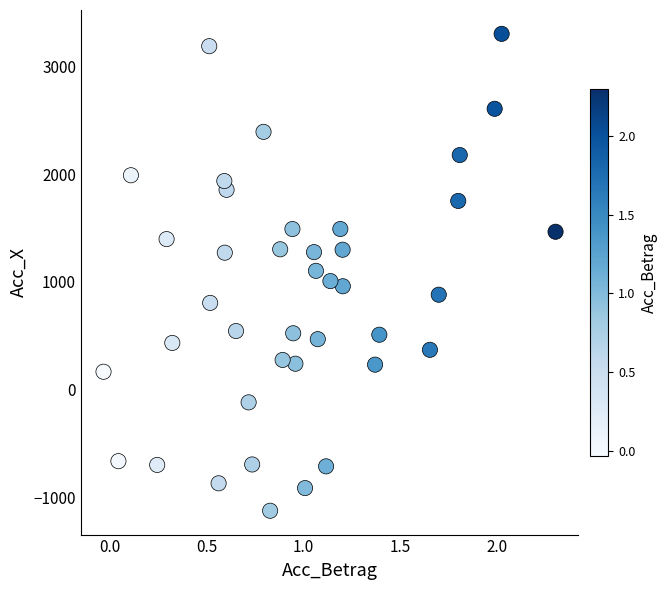

What is the range of Y values (max minus min)?

4429.1